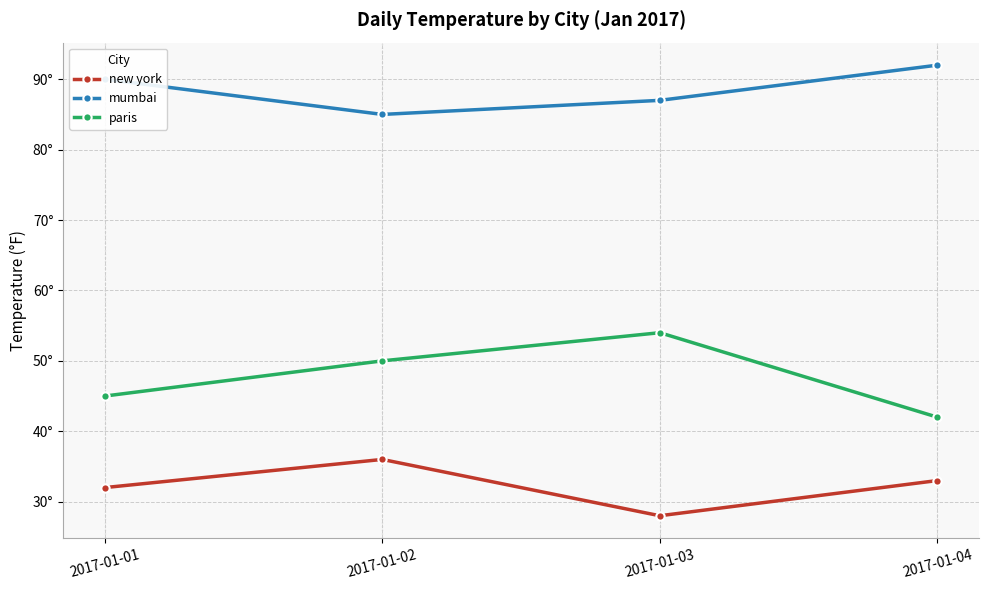

At which label does paris reach its minimum?

2017-01-04